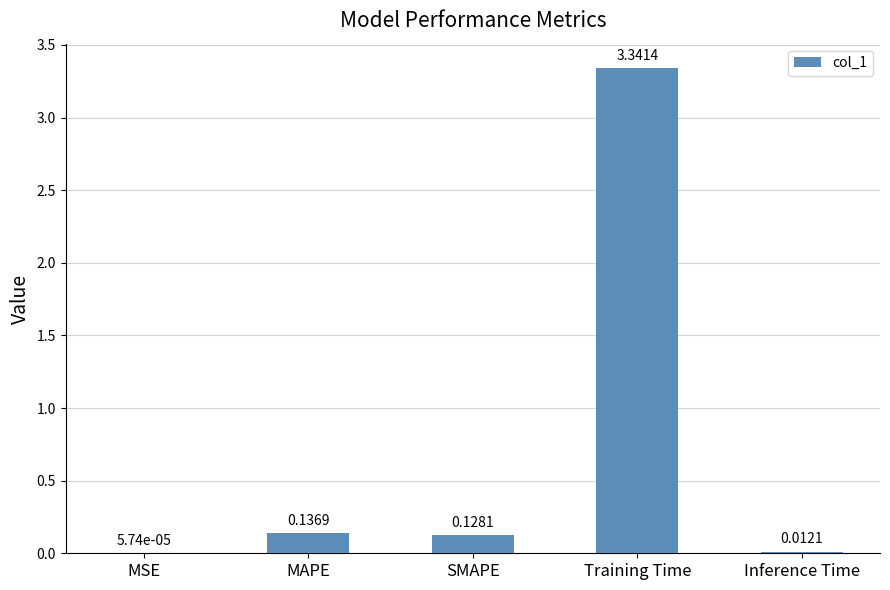

Which label corresponds to the largest value in the chart?

Training Time